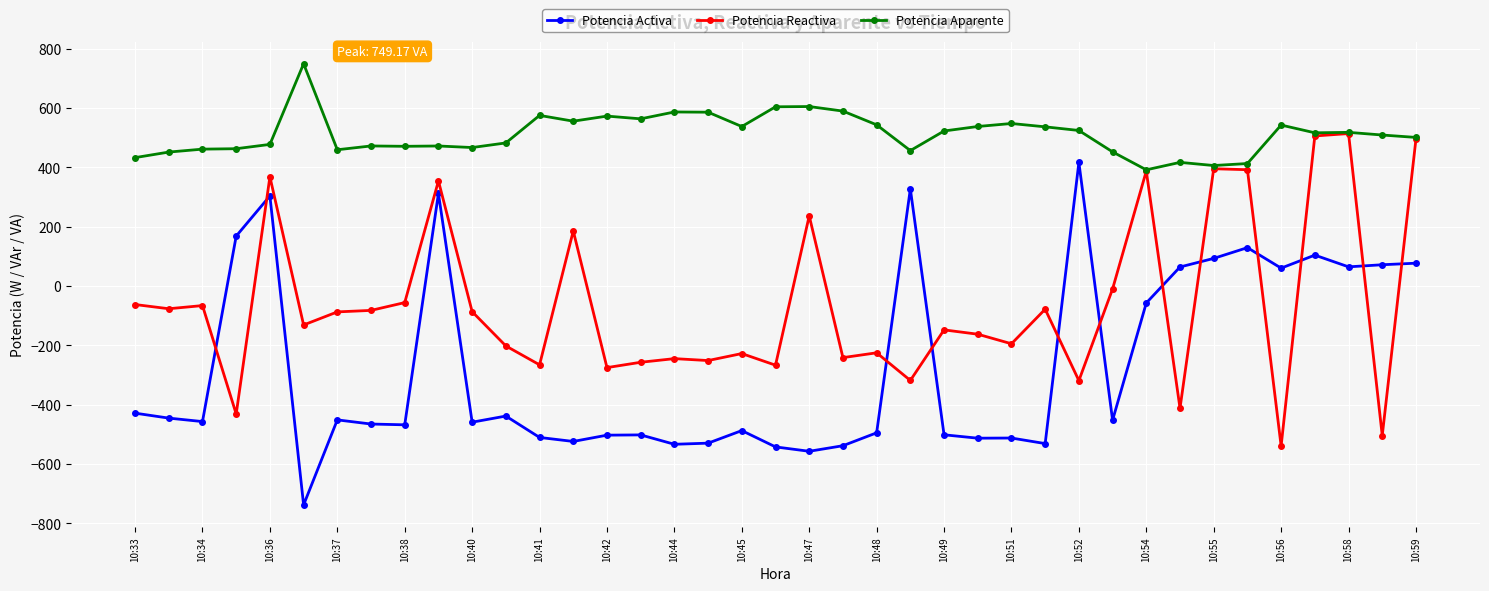

What is the maximum value for Potencia Reactiva?

514.0